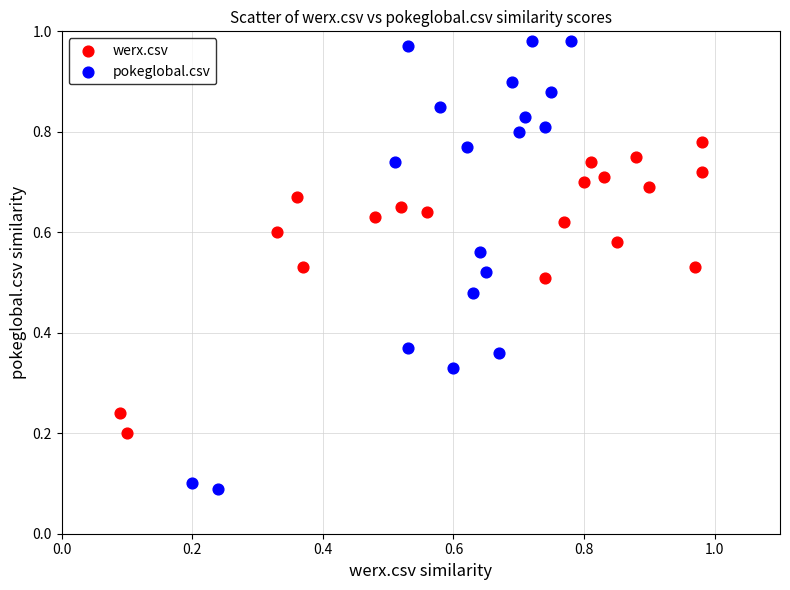

What are all the series names shown in the legend?

werx.csv, pokeglobal.csv